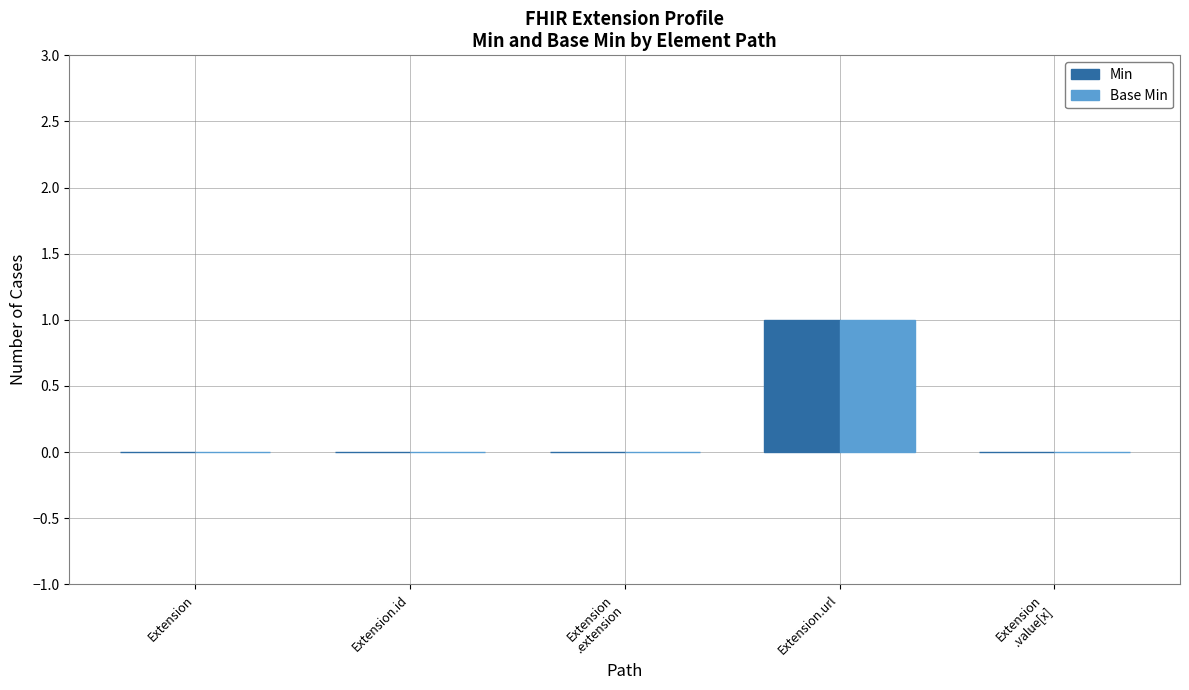

At which category does the chart reach its peak across all series?

Extension.url